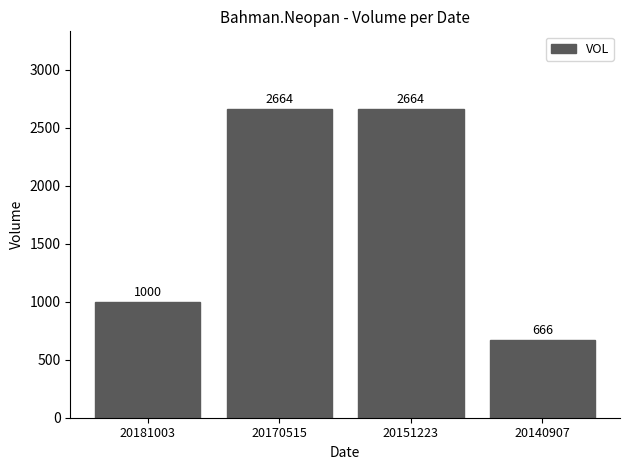

What is the ratio of the value at 20151223 to the value at 20170515?

1.0